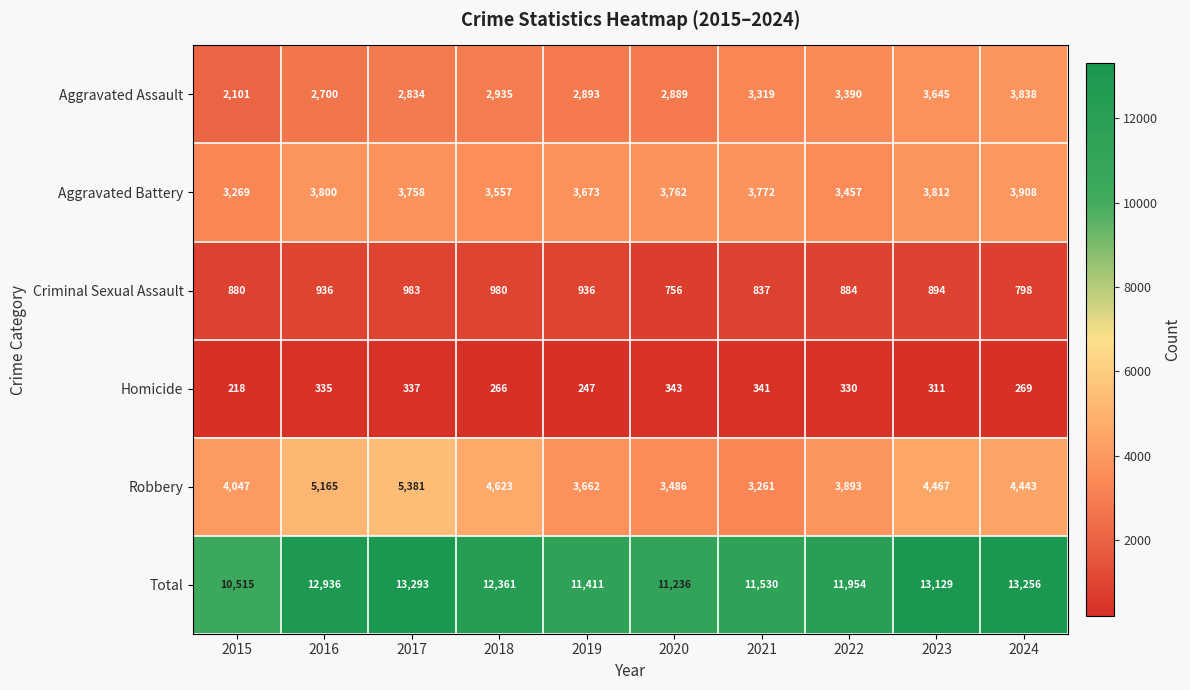

Where is Homicide nearest to the value 280?

2024